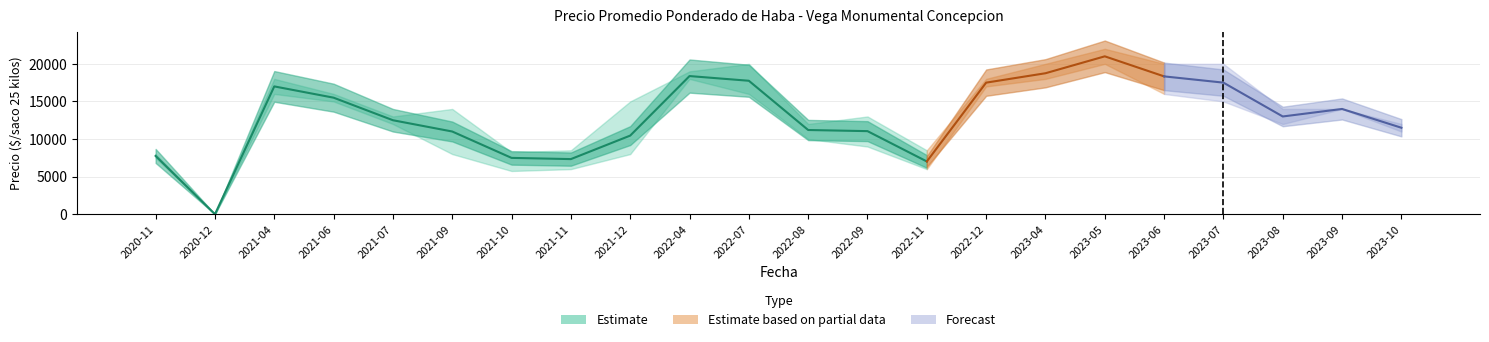

How many groups of bars are there?

22